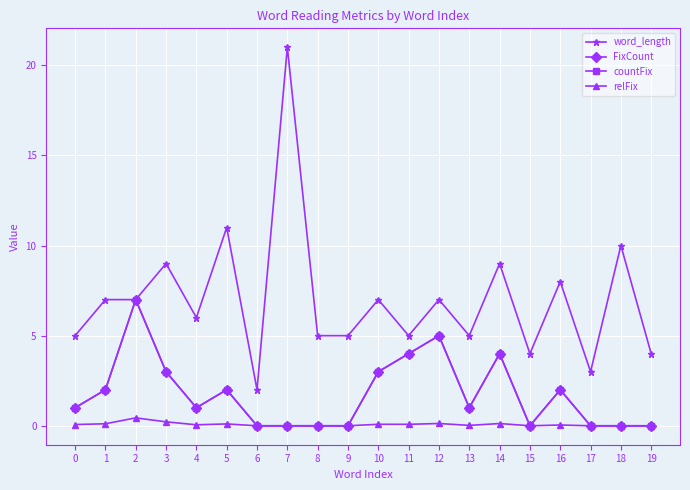

True or false: countFix and word_length cross at least once.

False